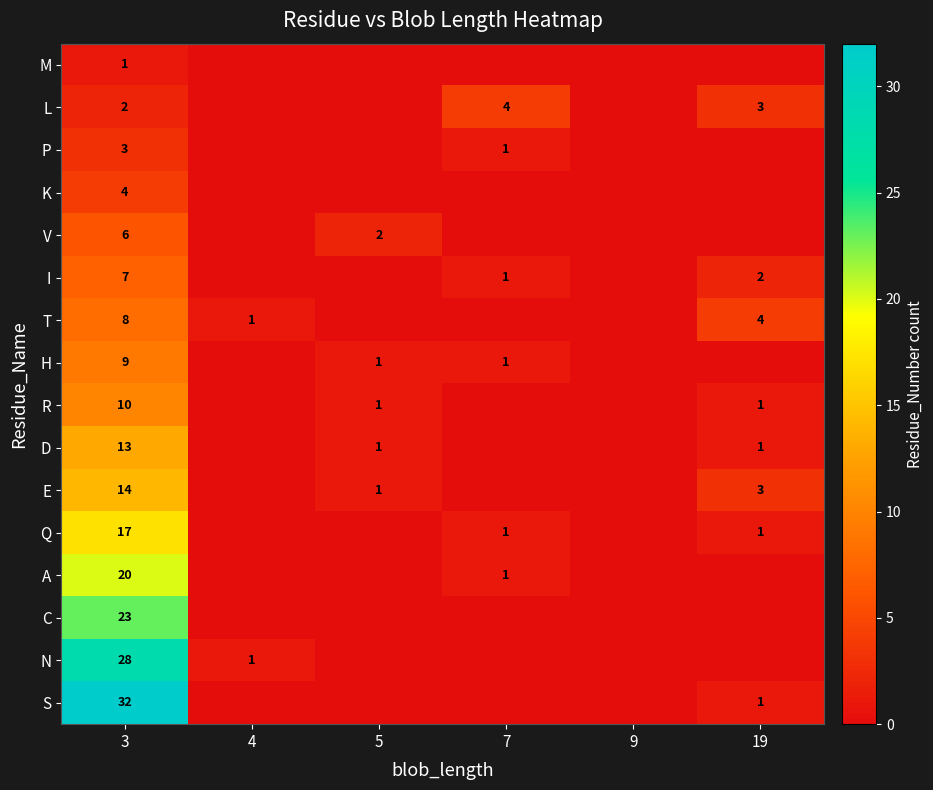

What is the spread (max minus min) of values at 7?

4